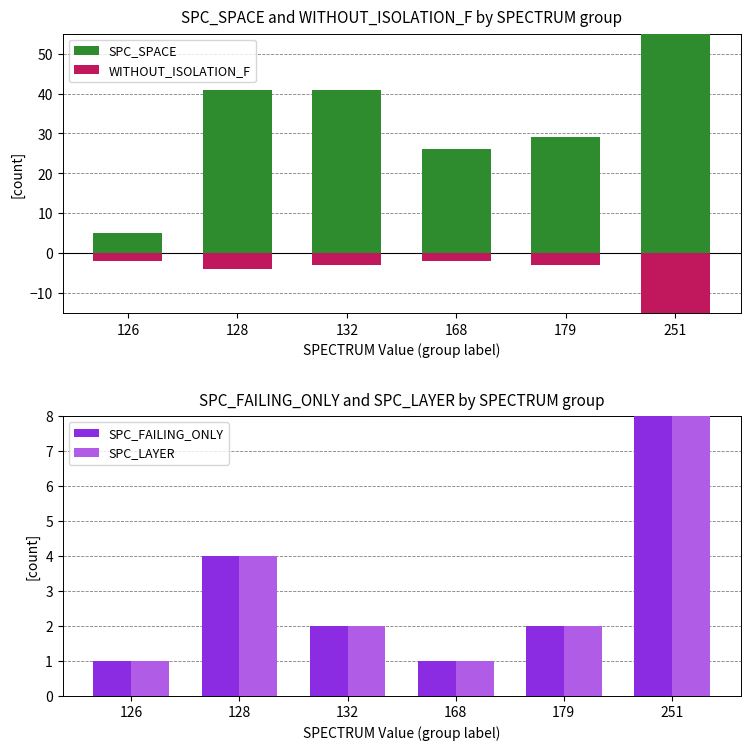

The SPC_LAYER series shows 7 at 128. True or false?

False